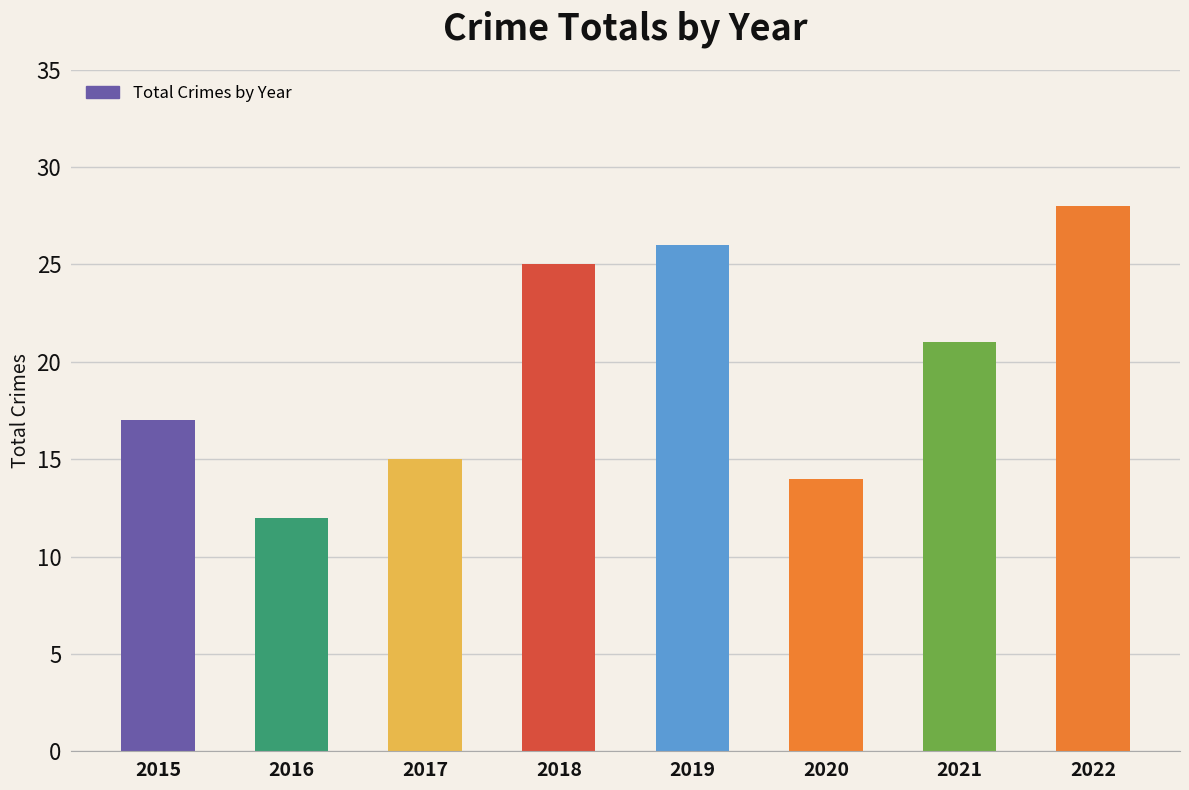

Reading left to right, transcribe all the data shown in this chart.

2015=17	2016=12	2017=15	2018=25	2019=26	2020=14	2021=21	2022=28